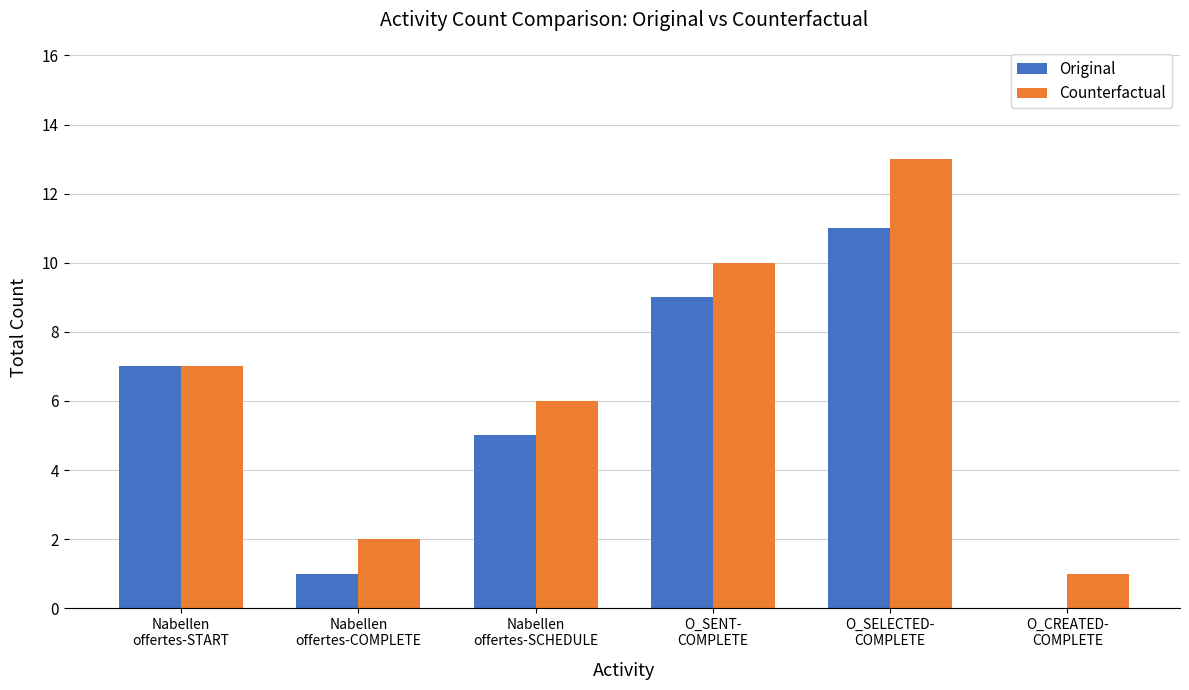

What is the maximum value shown in the chart?

13